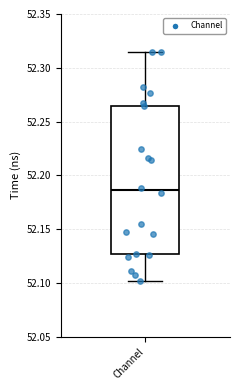

Read this box plot against the y-axis: the position of the median line, the range covered by the box, and the ends of both whiskers. The values are not printed on the chart, so give them approximately, as read against the axis.

median 52.185, box 52.125 to 52.265, whiskers 52.100 to 52.315